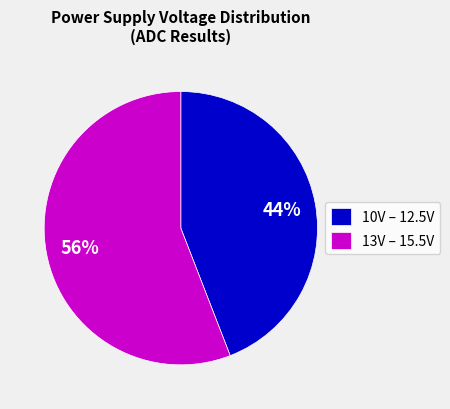

Does any single category account for the majority?

Yes